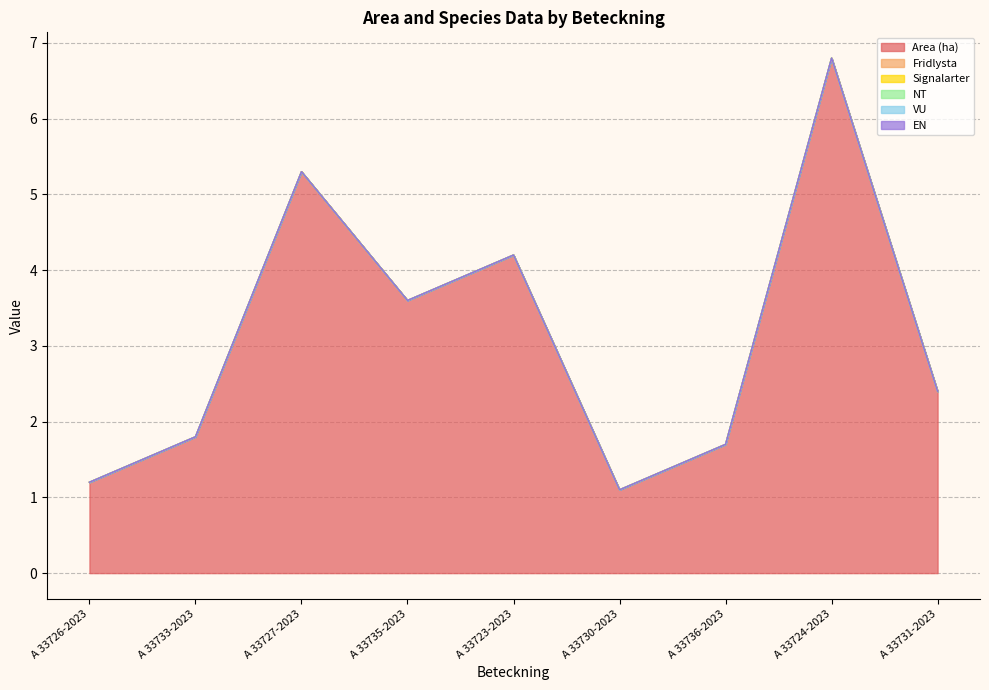

How many lines are shown in the chart?

6